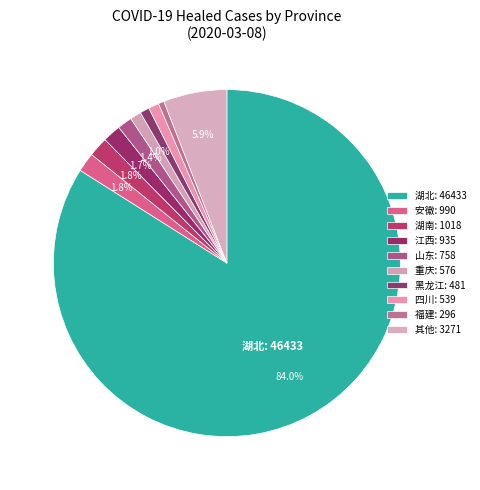

Is there any slice that represents more than half of the pie?

Yes